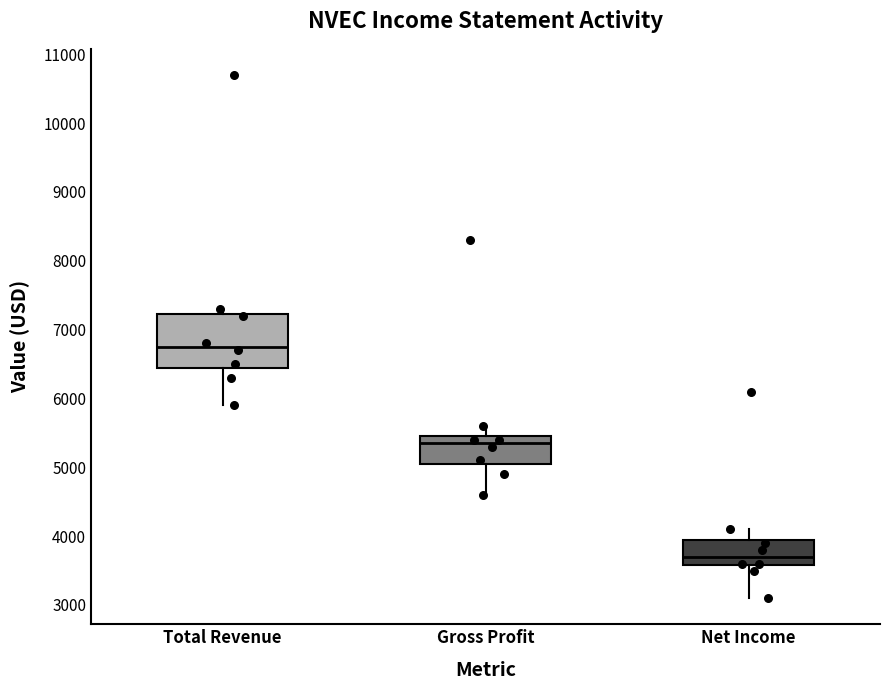

Reading left to right, read every box against the y-axis: the position of its median line, the range the box covers, and the ends of its whiskers. The values are not printed on the chart, so give them approximately, as read against the axis.

Total Revenue: median 6800, box 6500 to 7200, whiskers 5900 to 7300
Gross Profit: median 5400, box 5100 to 5500, whiskers 4600 to 5600
Net Income: median 3700, box 3600 to 4000, whiskers 3100 to 4100